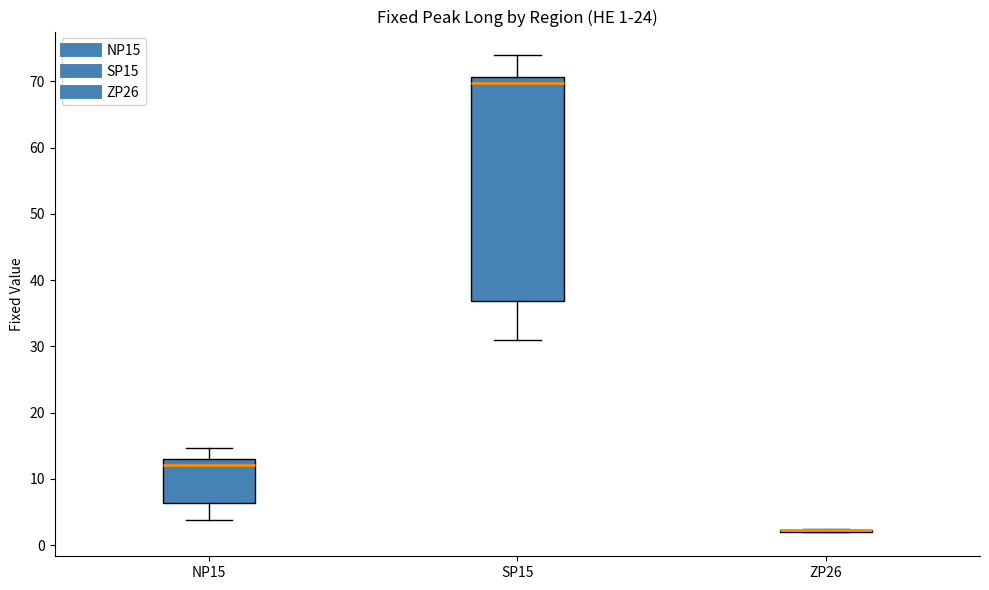

Comparing the boxes themselves (not the whiskers), which one is the tallest?

SP15